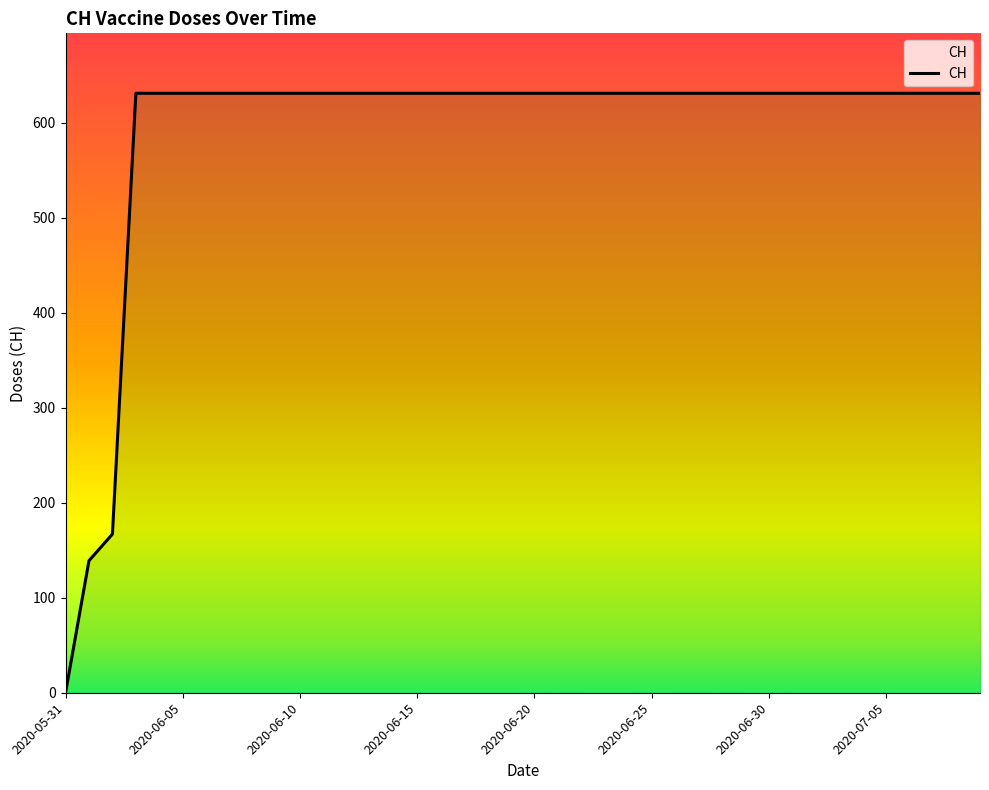

The chart shows a value of 631 at 23. True or false?

True